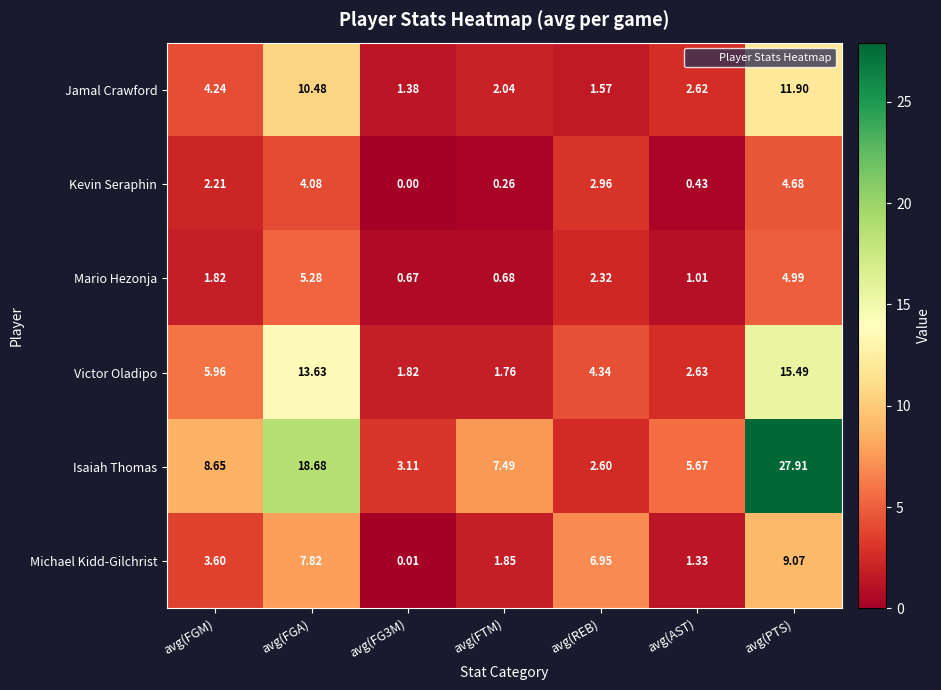

What is the total value across all series at avg(PTS)?

74.0